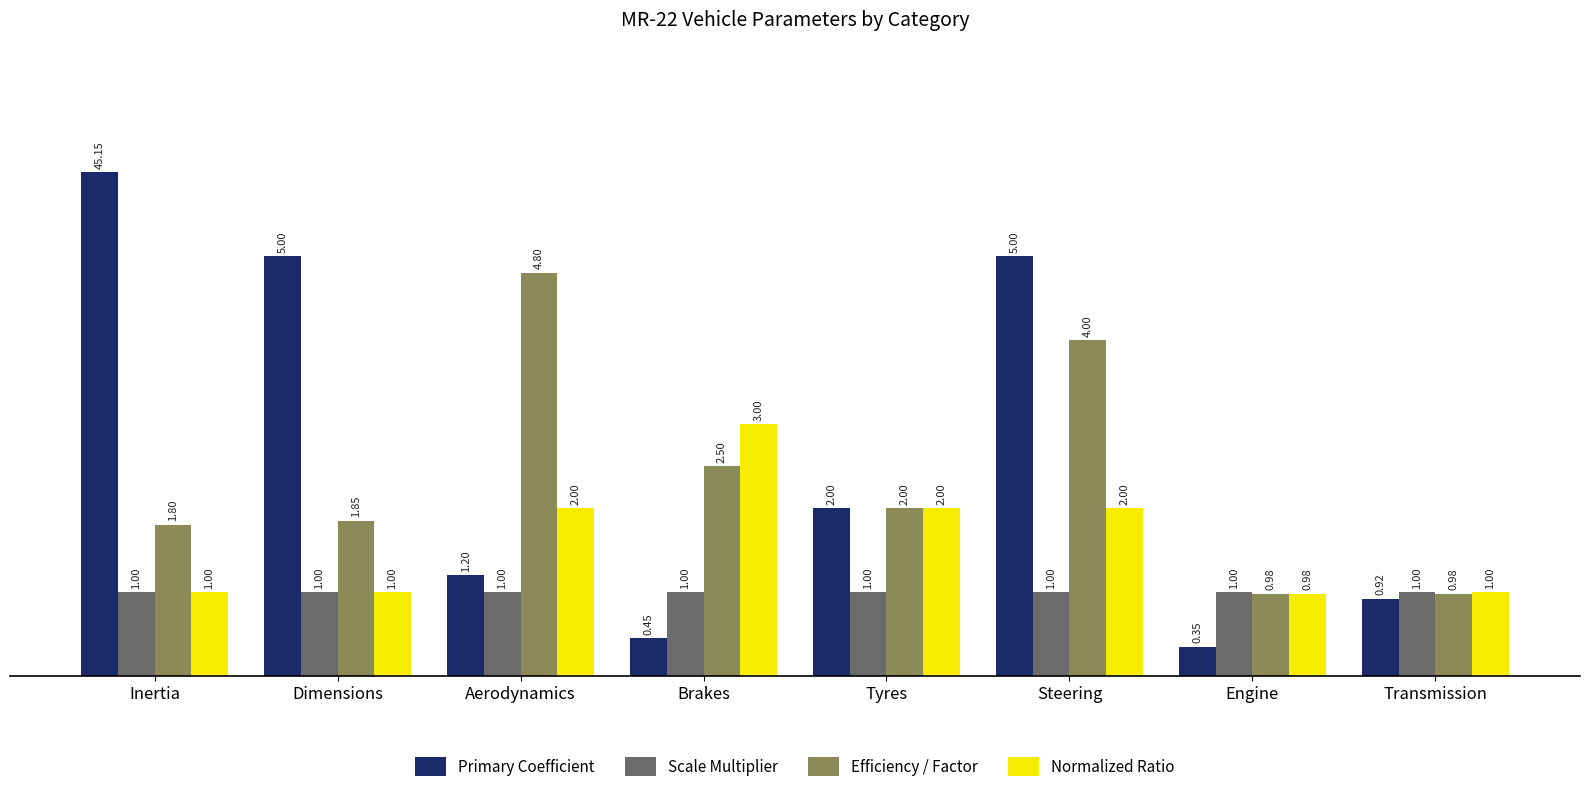

Rank the series by their maximum value, from highest to lowest.

Primary Coefficient, Efficiency / Factor, Normalized Ratio, Scale Multiplier